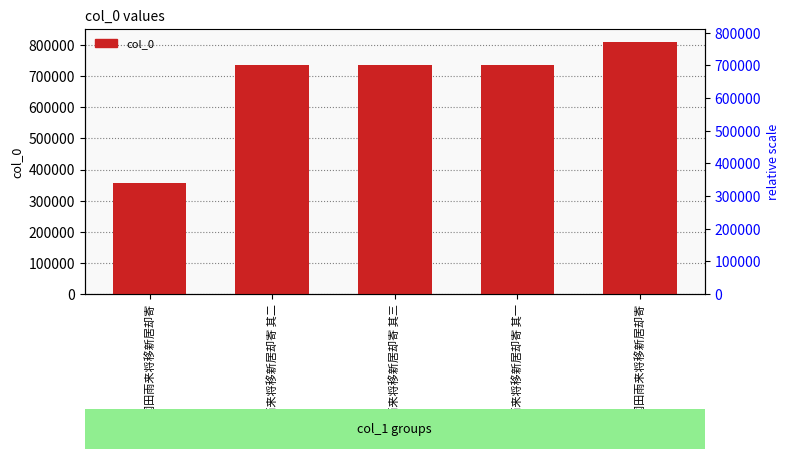

What is the greatest value displayed?

811509